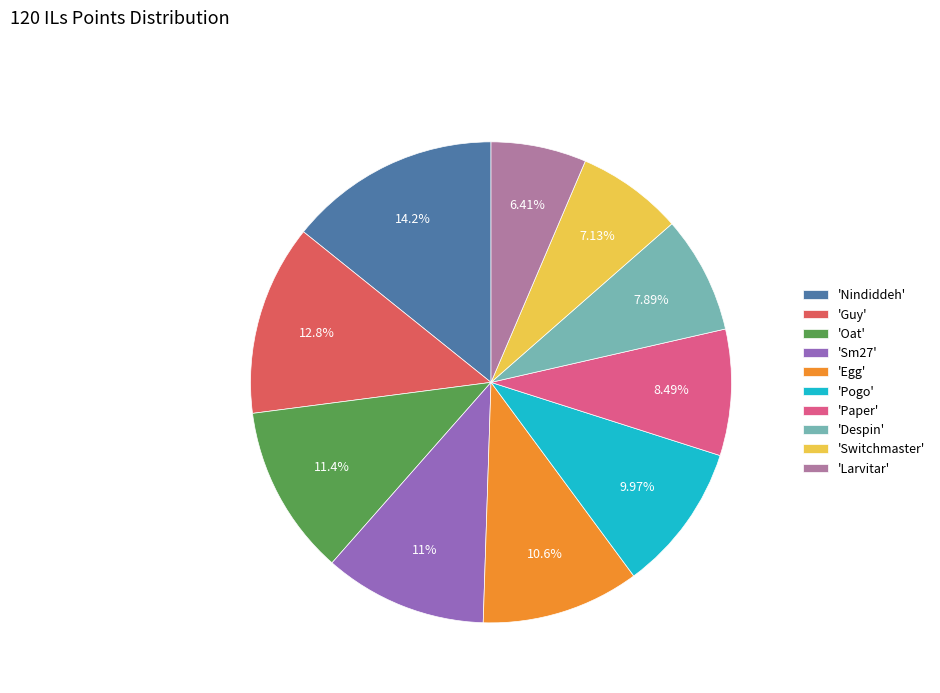

Is there a majority slice in this chart?

No